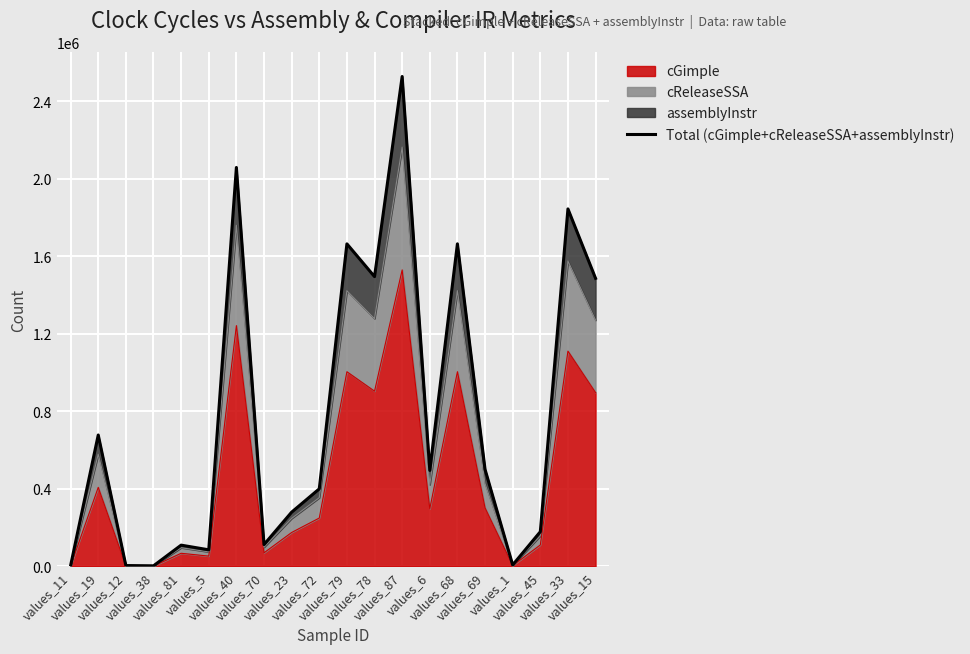

What is the greatest value displayed?

2527549